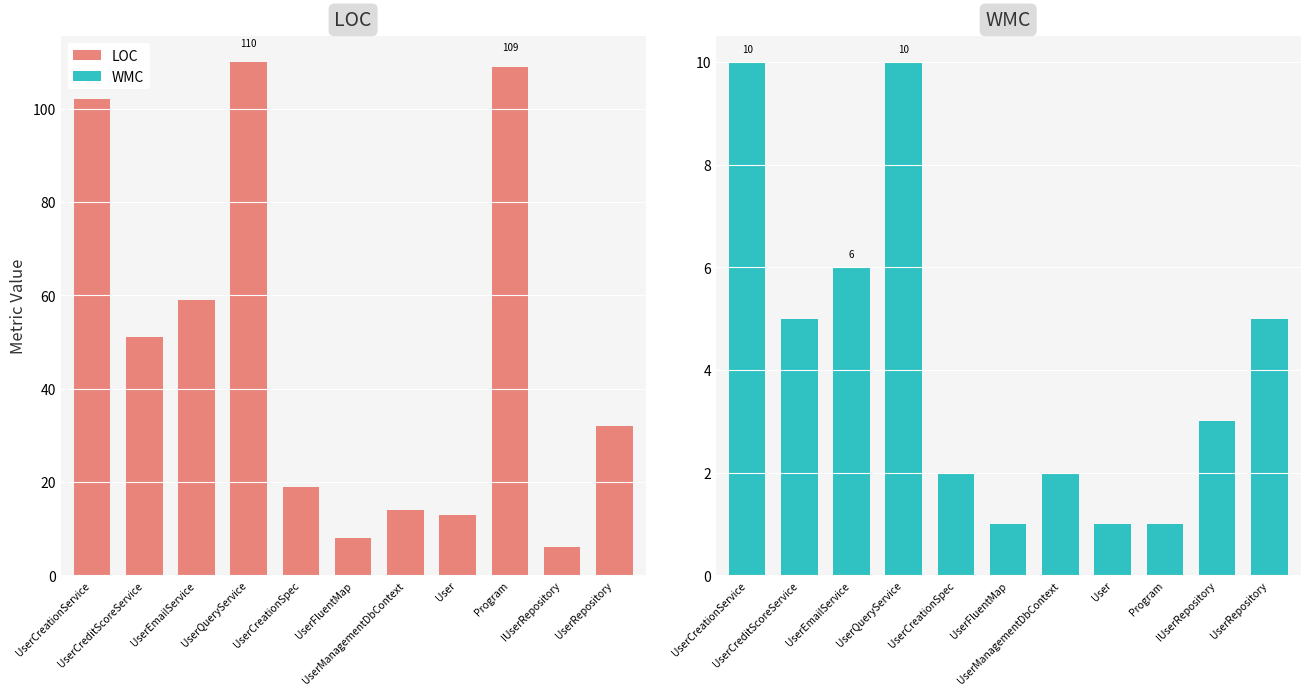

Rank the series by their maximum value, from highest to lowest.

LOC, WMC